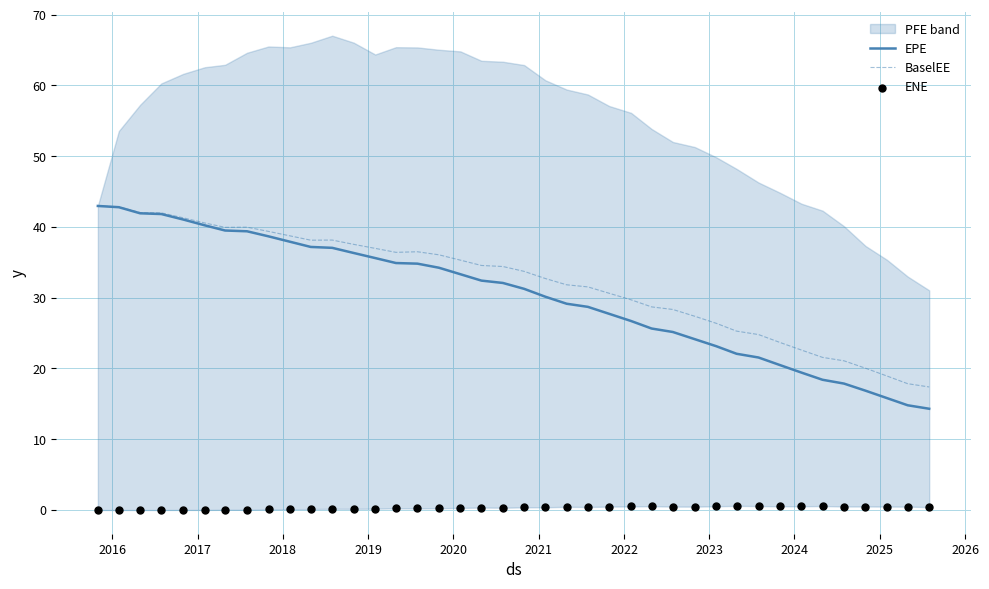

What is the maximum value for EPE?

43.0